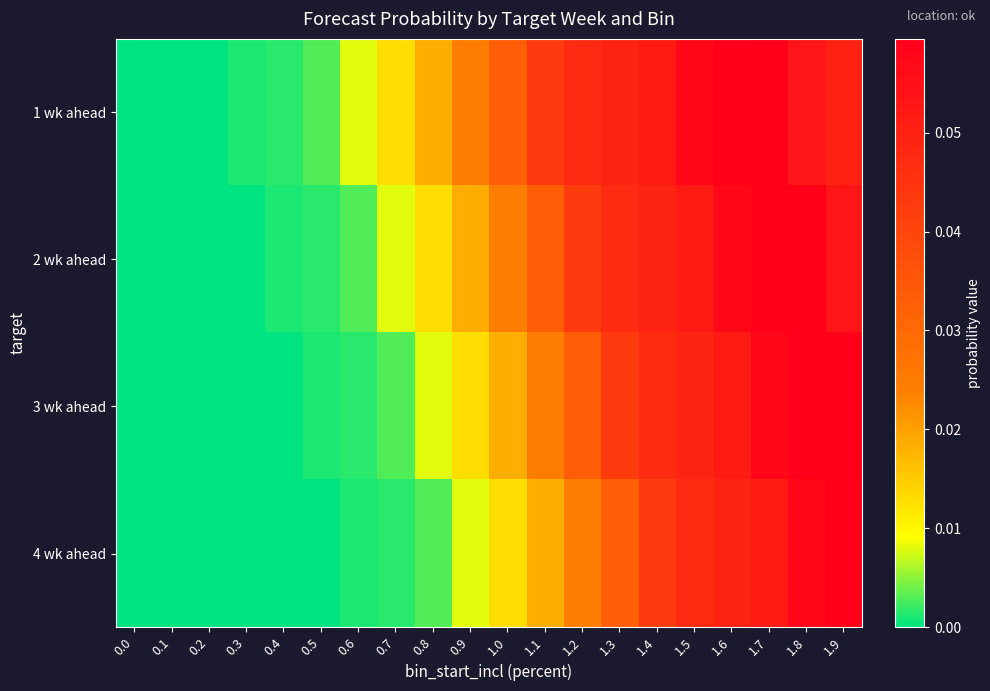

Reading right to left, list all the values displayed in this chart.

1 wk ahead: 1.9=0.0	1.8=0.1	1.7=0.1	1.6=0.1	1.5=0.1	1.4=0.1	1.3=0.0	1.2=0.0	1.1=0.0	1.0=0.0	0.9=0.0	0.8=0.0	0.7=0.0	0.6=0.0	0.5=0.0	0.4=0.0	0.3=0.0	0.2=0.0	0.1=0.0	0.0=0.0
2 wk ahead: 1.9=0.1	1.8=0.1	1.7=0.1	1.6=0.1	1.5=0.1	1.4=0.0	1.3=0.0	1.2=0.0	1.1=0.0	1.0=0.0	0.9=0.0	0.8=0.0	0.7=0.0	0.6=0.0	0.5=0.0	0.4=0.0	0.3=0.0	0.2=0.0	0.1=0.0	0.0=0.0
3 wk ahead: 1.9=0.1	1.8=0.1	1.7=0.1	1.6=0.1	1.5=0.0	1.4=0.0	1.3=0.0	1.2=0.0	1.1=0.0	1.0=0.0	0.9=0.0	0.8=0.0	0.7=0.0	0.6=0.0	0.5=0.0	0.4=0.0	0.3=0.0	0.2=0.0	0.1=0.0	0.0=0.0
4 wk ahead: 1.9=0.1	1.8=0.1	1.7=0.1	1.6=0.0	1.5=0.0	1.4=0.0	1.3=0.0	1.2=0.0	1.1=0.0	1.0=0.0	0.9=0.0	0.8=0.0	0.7=0.0	0.6=0.0	0.5=0.0	0.4=0.0	0.3=0.0	0.2=0.0	0.1=0.0	0.0=0.0